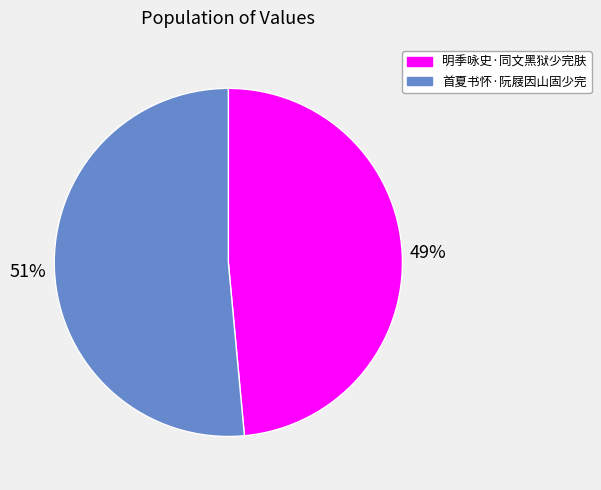

Which has a higher value, 明季咏史·同文黑狱少完肤 or 首夏书怀·阮屐因山固少完?

首夏书怀·阮屐因山固少完